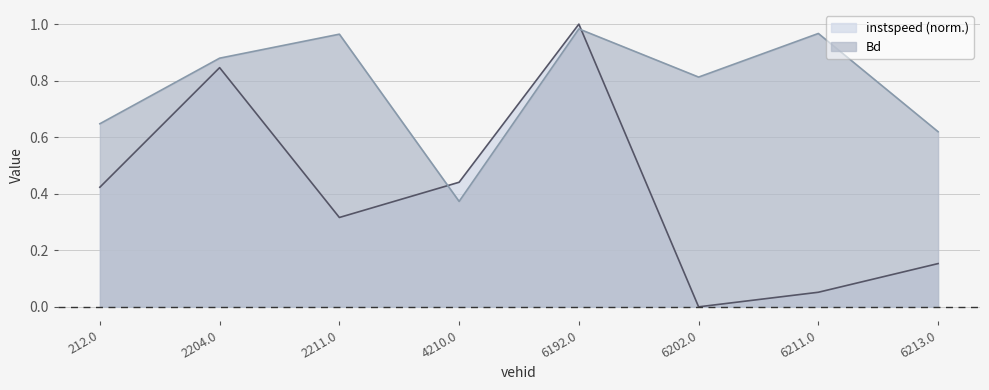

The value of instspeed at 6202.0 is 0.0. True or false?

True